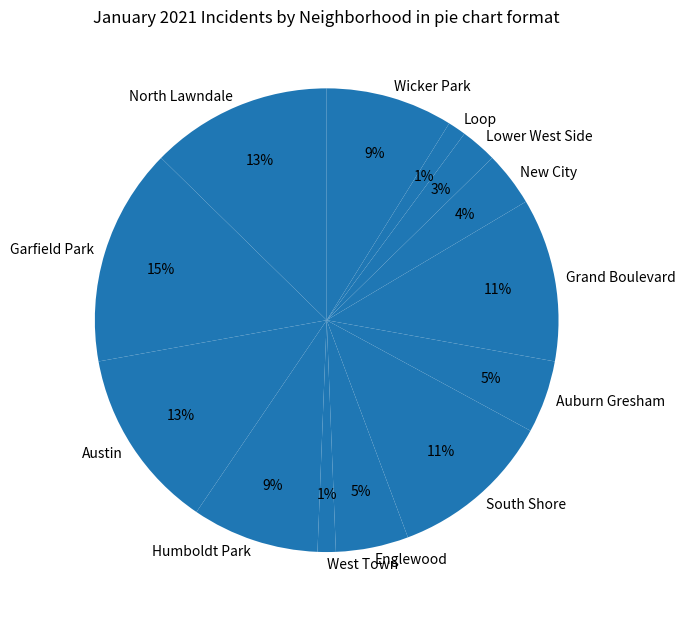

Count the number of slices in the pie.

13